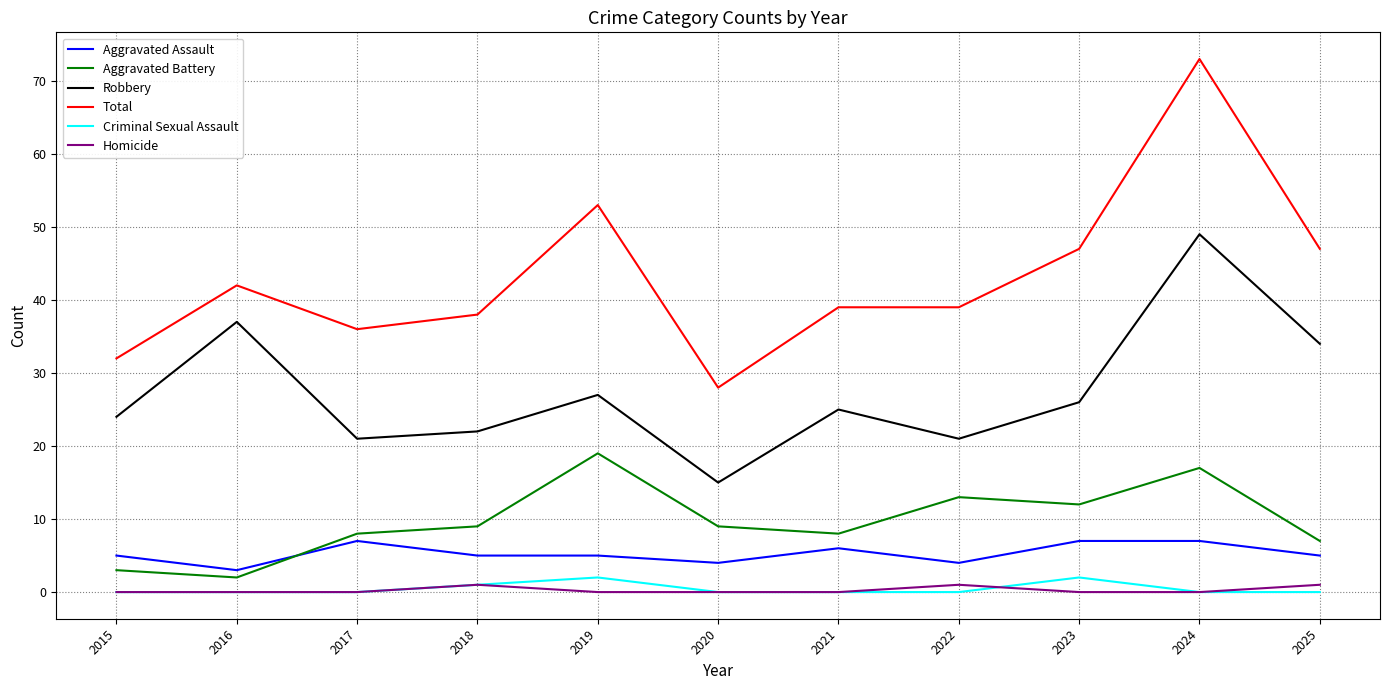

What is the difference between the Homicide values at 2022 and 2015?

1